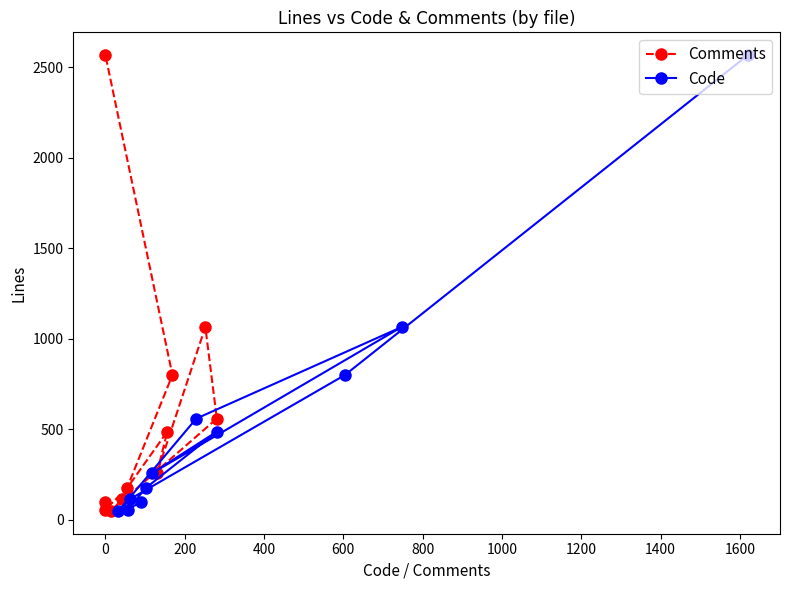

What is the value of the Code point at the 2nd from the left?

56